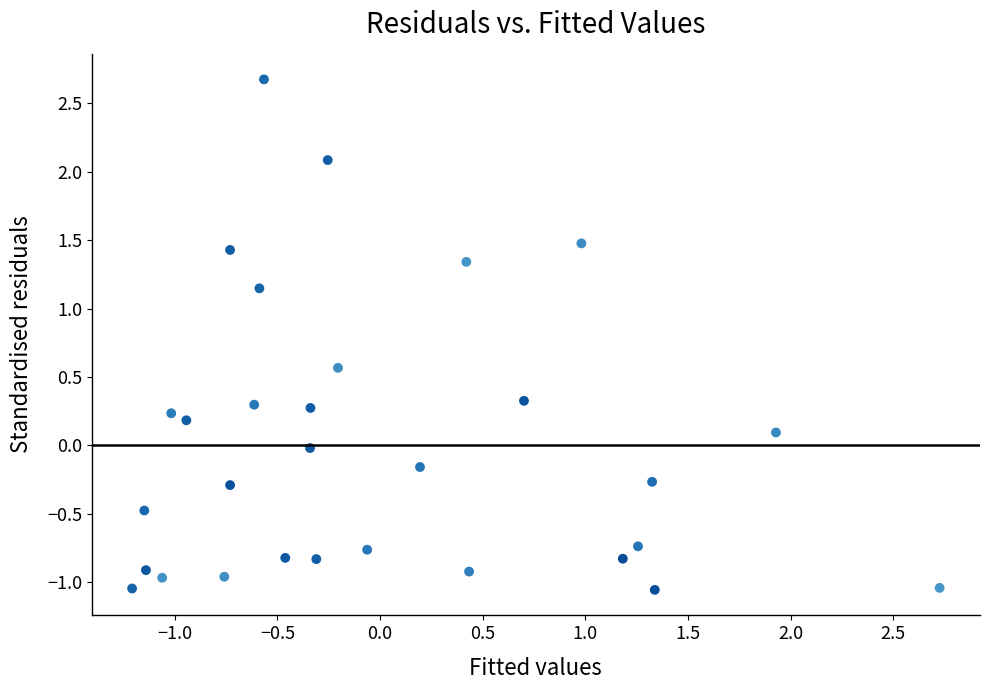

What is the range of X values (max minus min)?

3.9